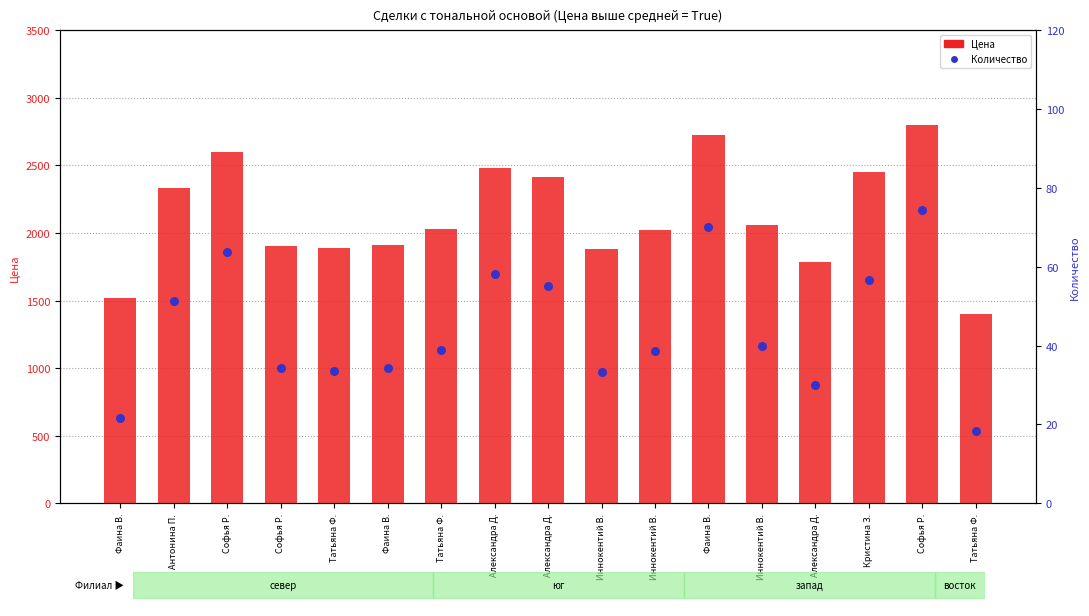

What is the ratio of the value at Софья Р. to the value at Александра Д.?

1.0